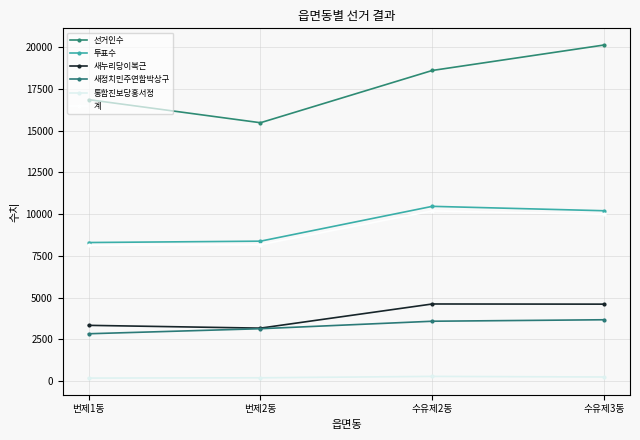

True or false: 선거인수 and 투표수 cross at least once.

False